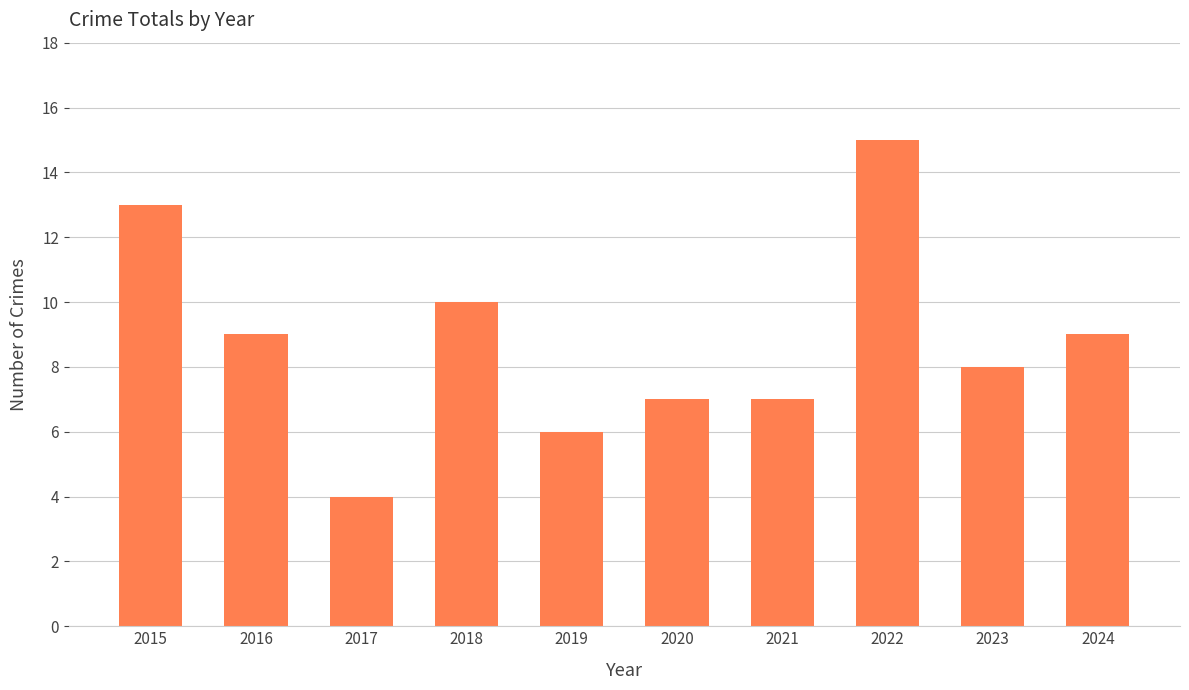

True or false: the data shows 9 at 2016.

True